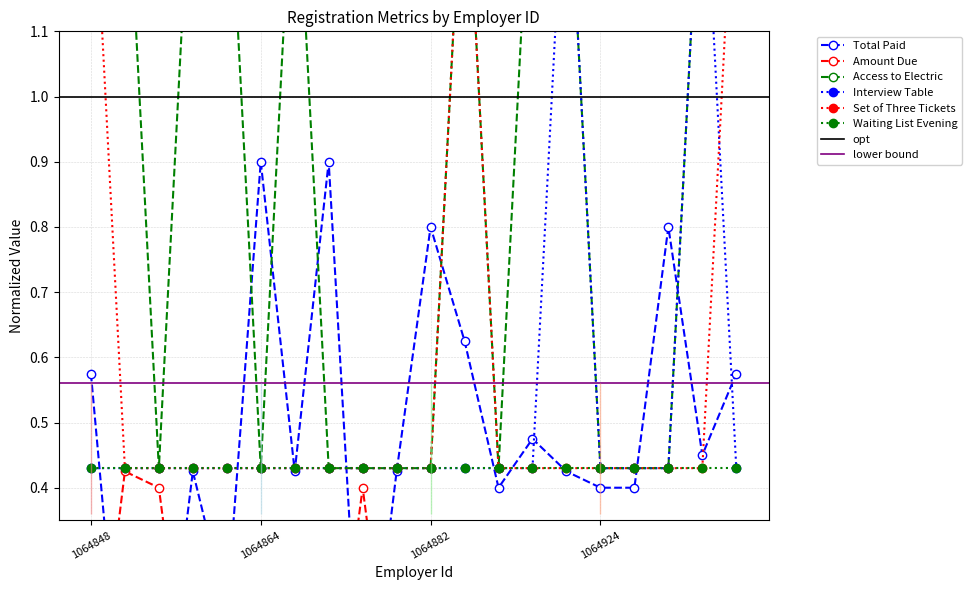

Between 1064866 and 1064924, which is larger?

1064866